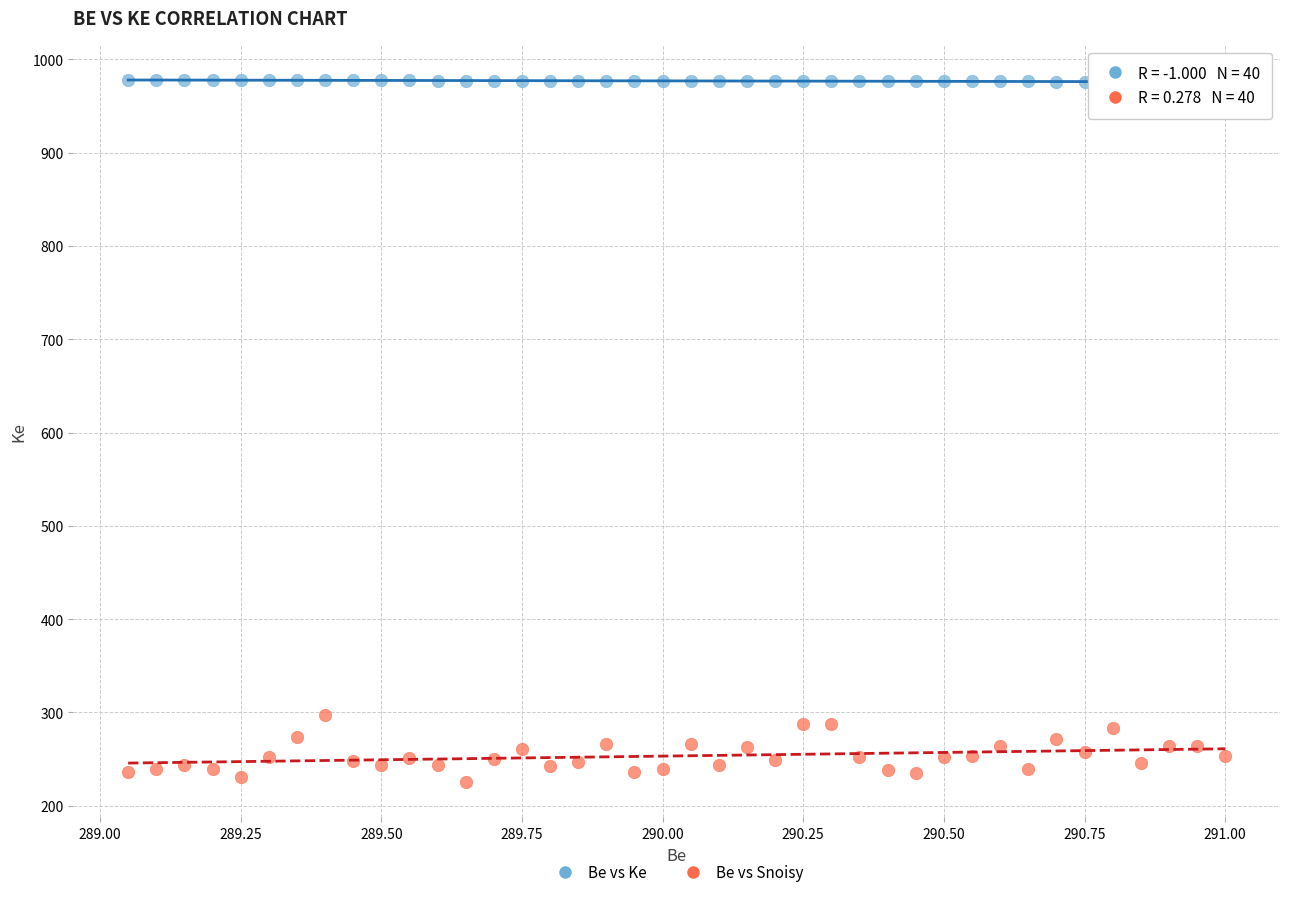

Across all series, what Y value is closest to 601?

297.0